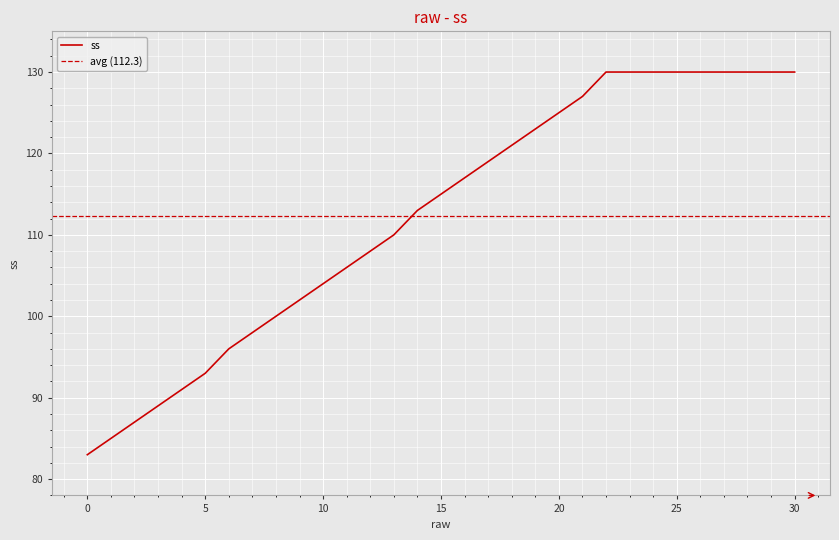

Which has a higher value, 13 or 24?

24